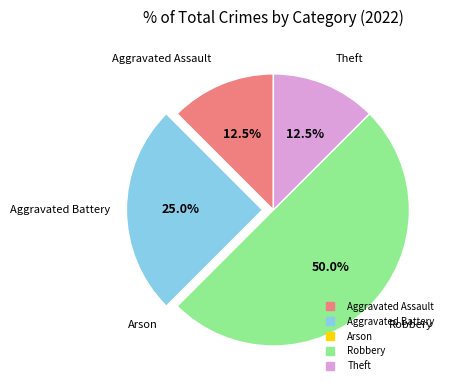

Approximately how many times larger is the value at Theft compared to Aggravated Assault?

1.0